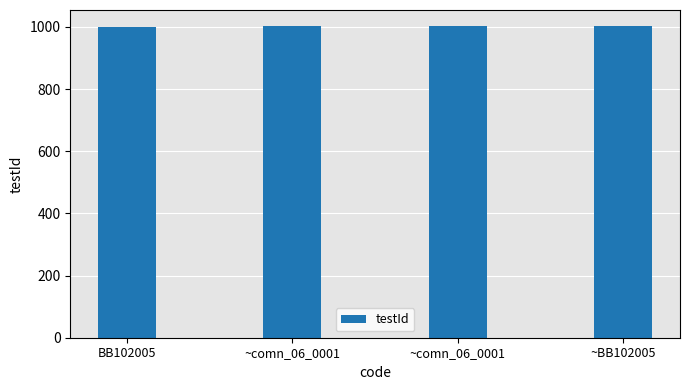

Rank the categories by value from lowest to highest.

BB102005, ~comn_06_0001, ~comn_06_0001, ~BB102005